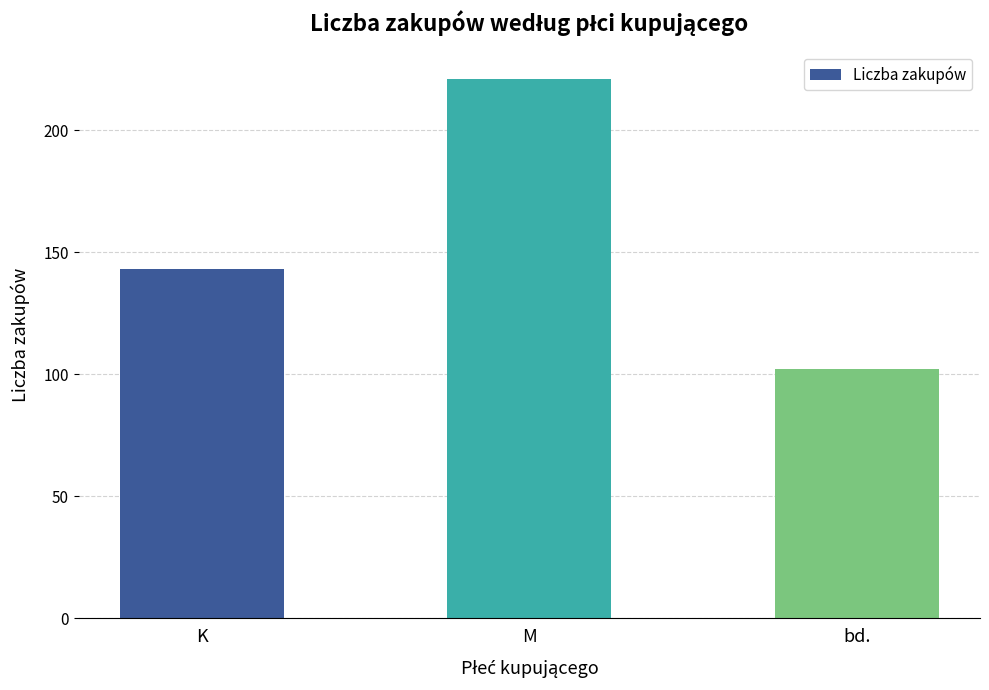

What is the label of the 2nd bar from the left?

M